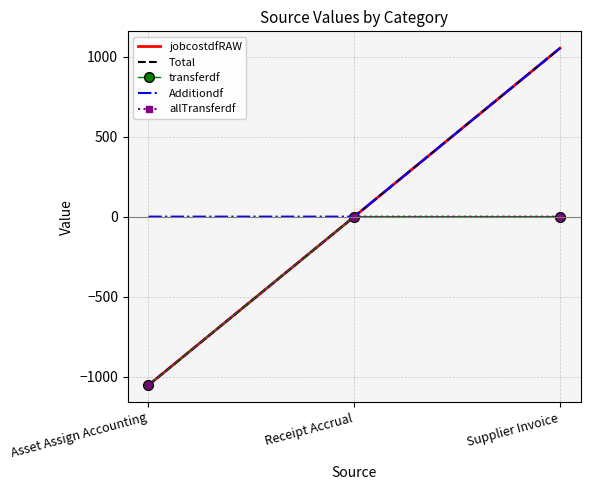

Rank the categories by jobcostdfRAW value from lowest to highest.

Asset Assign Accounting, Receipt Accrual, Supplier Invoice